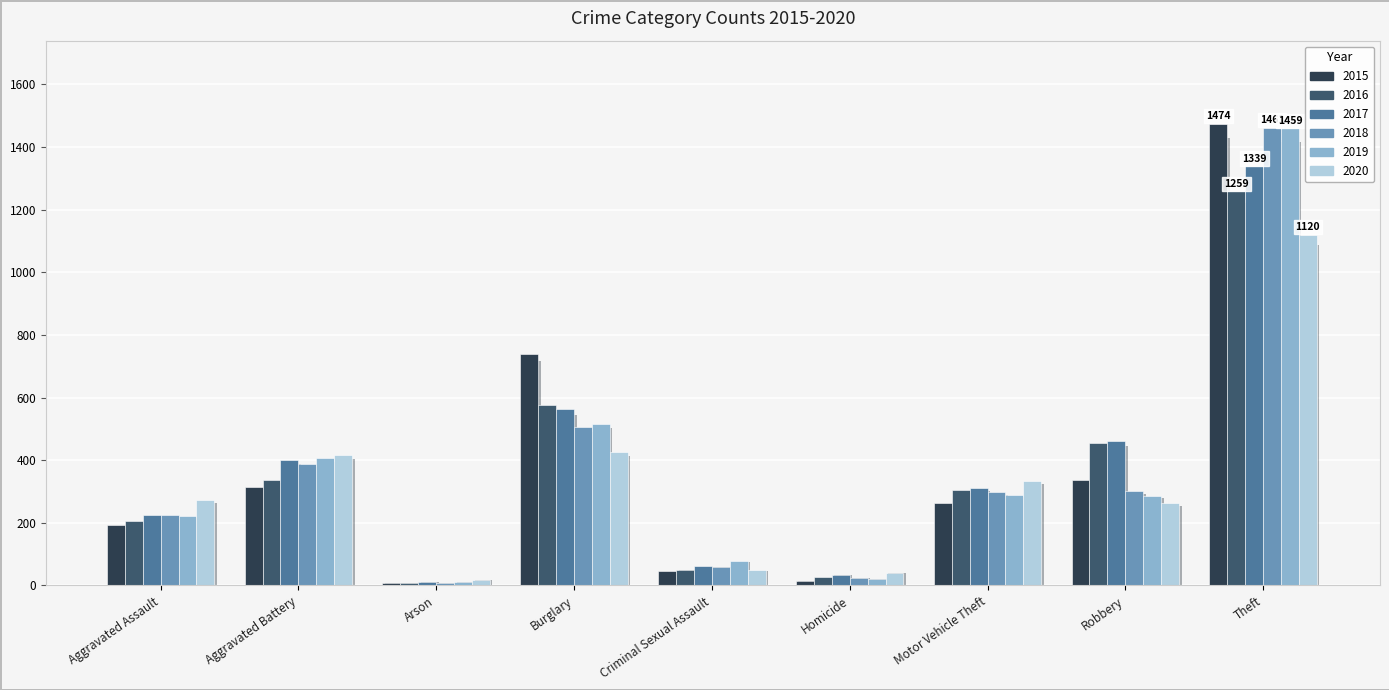

What is the sum of the 2019 values at Theft and Motor Vehicle Theft?

1749